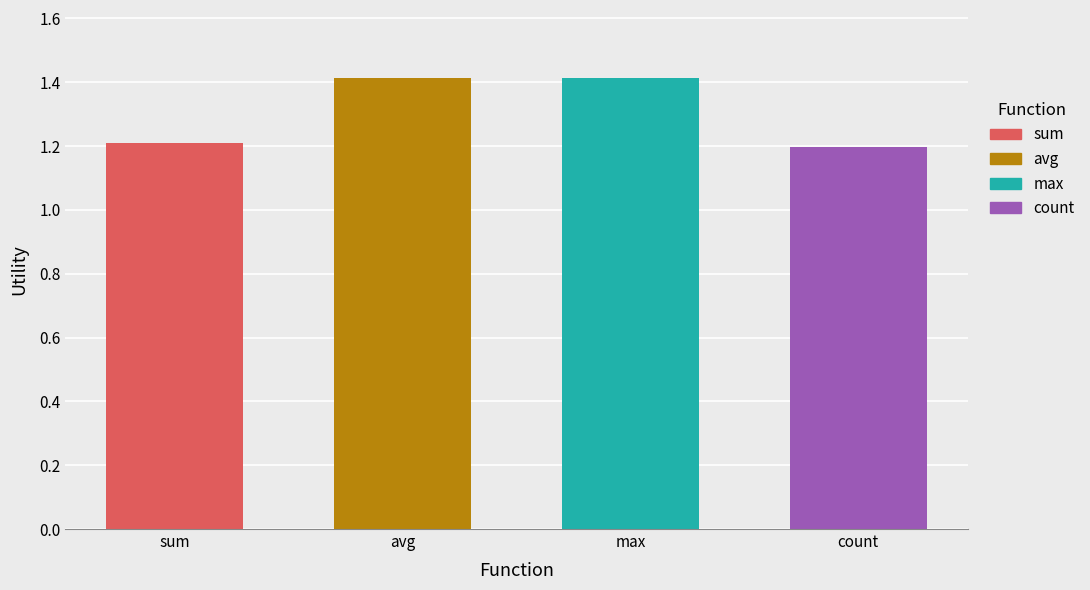

What is the label of the 1st bar from the left?

sum